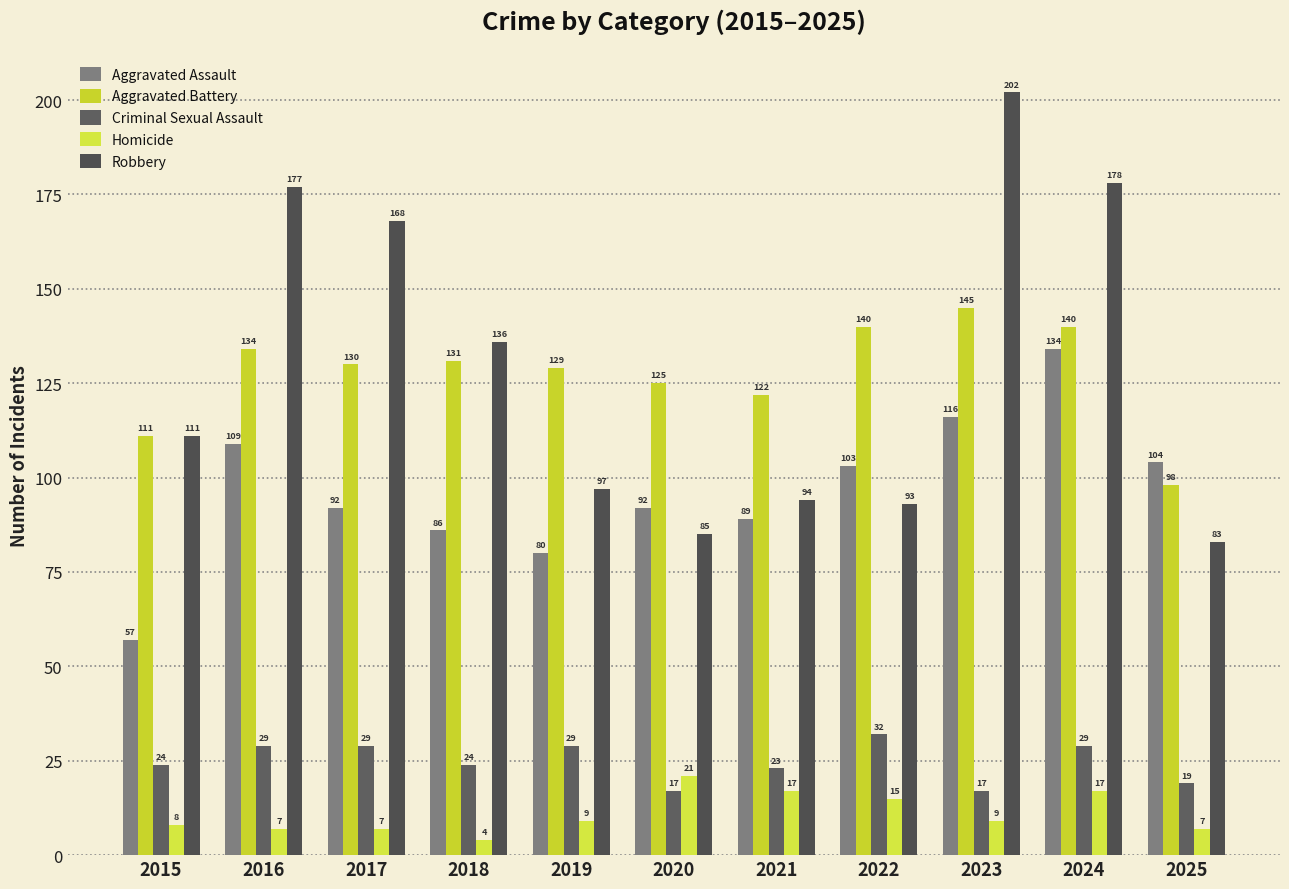

What is the sum of all Robbery values?

1424